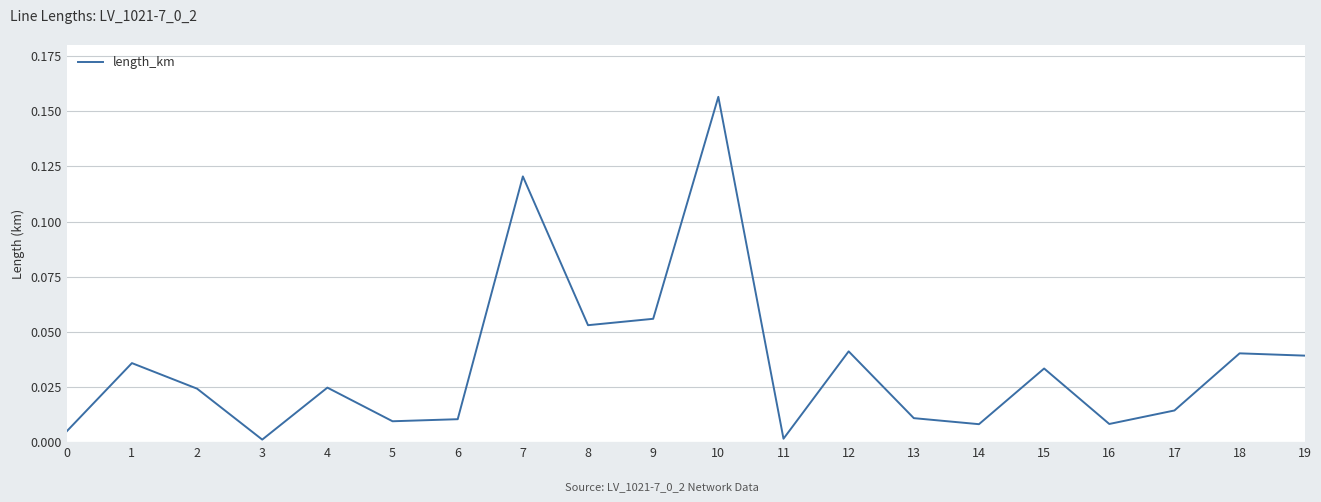

Which has a higher value, 19 or 8?

8